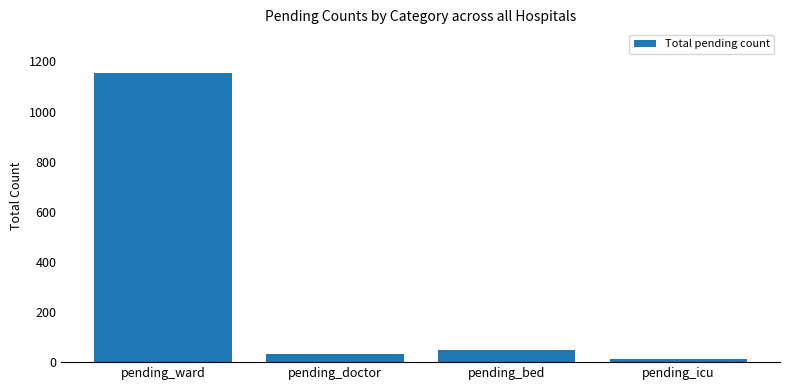

Where is the data nearest to the value 584?

pending_bed